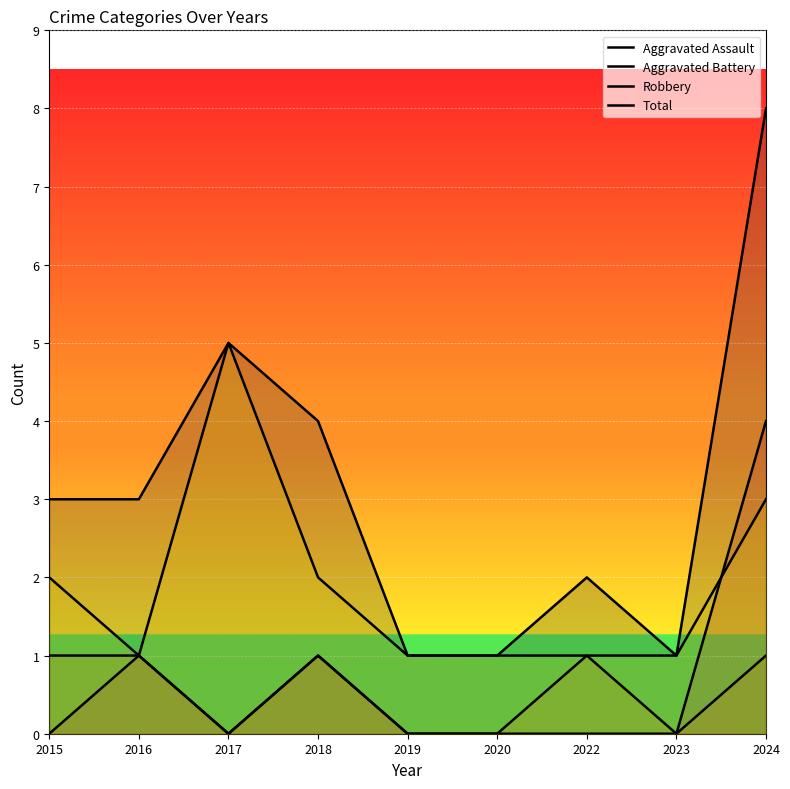

True or false: Aggravated Assault has more than 2 points higher than both neighbors.

False